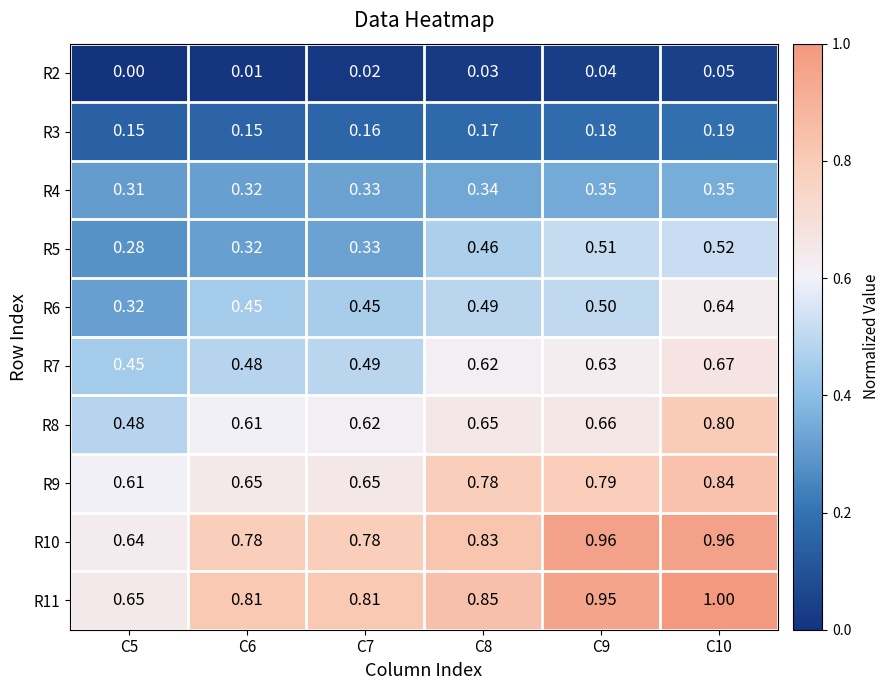

Is the value of R11 at C7 greater than the value of R3 at C7?

Yes